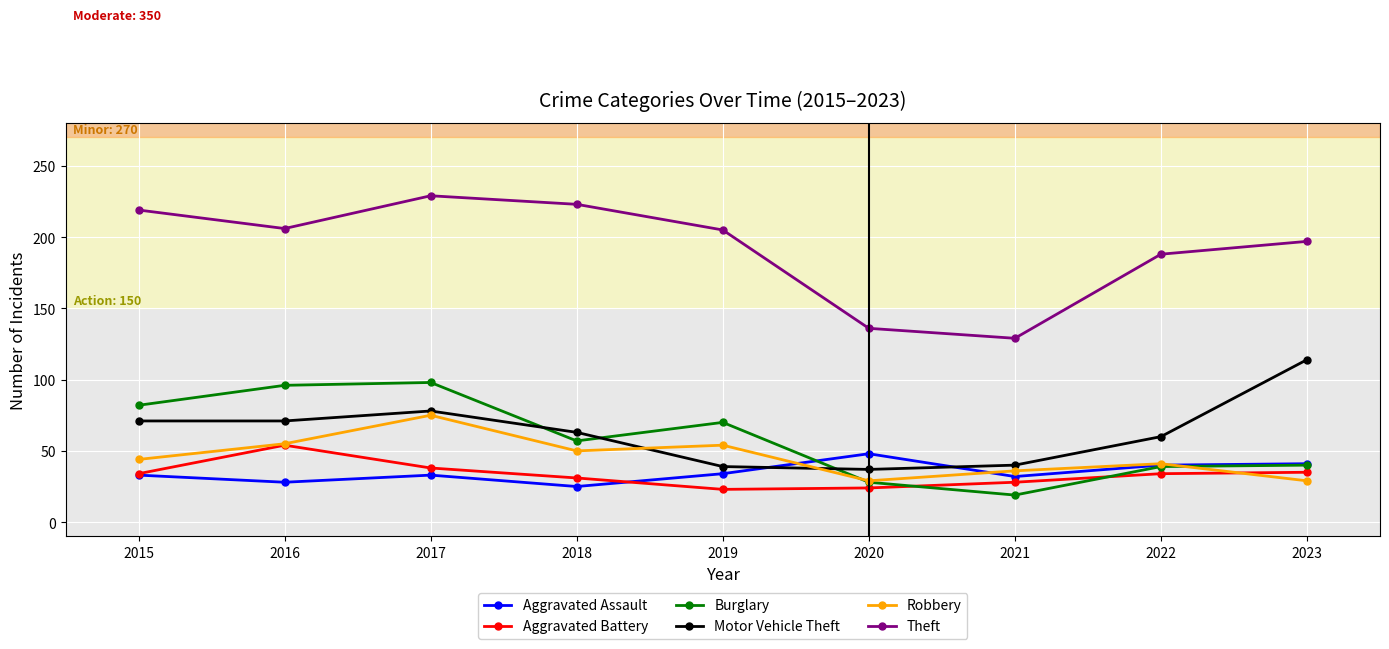

Where do Robbery and Aggravated Assault first cross each other?

2019 and 2020